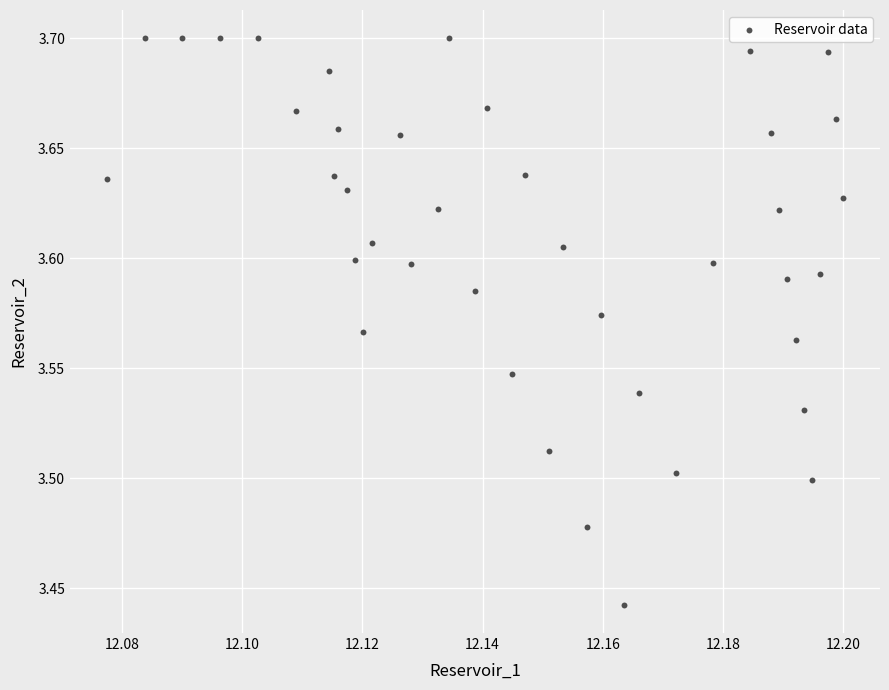

What is the range of Y values (max minus min)?

0.3